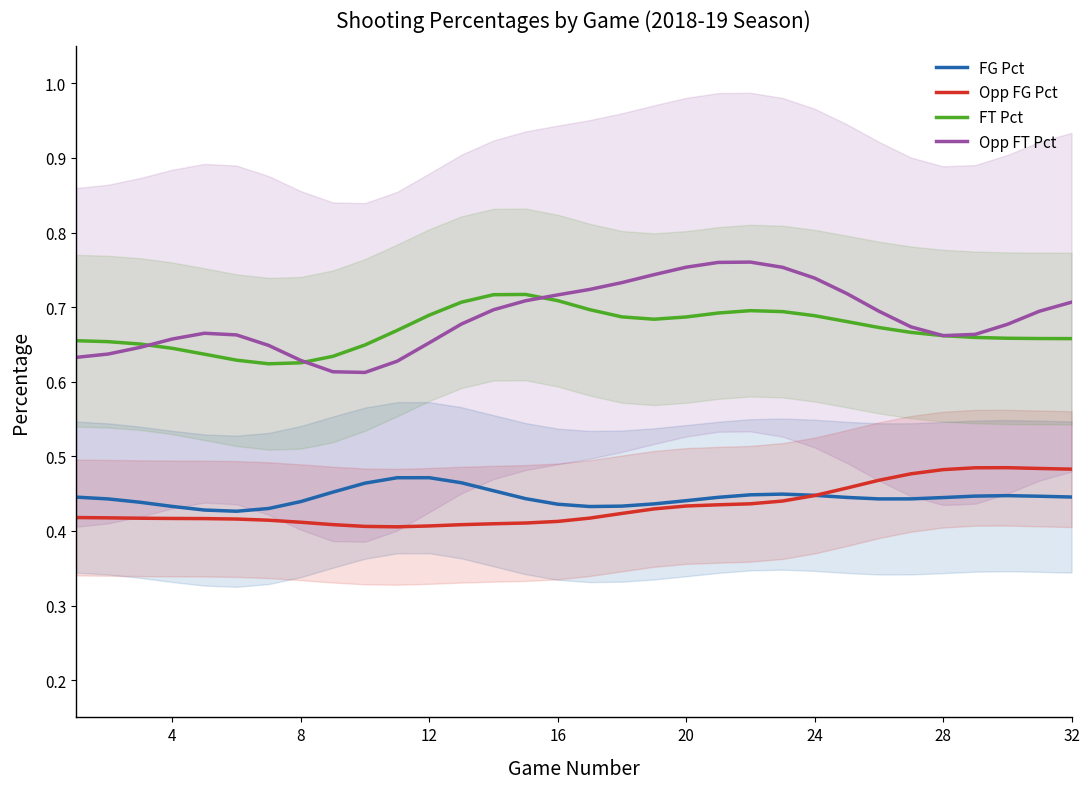

True or false: FT Pct and FG Pct cross at least once.

False